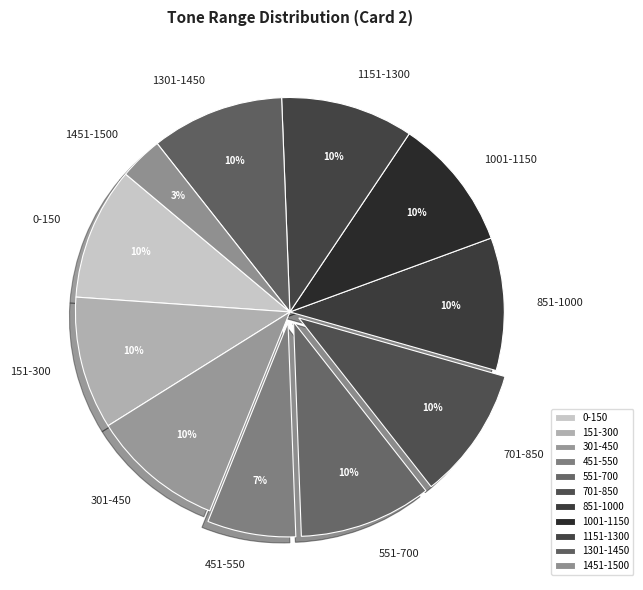

True or false: 701-850 accounts for 10% of the total.

True